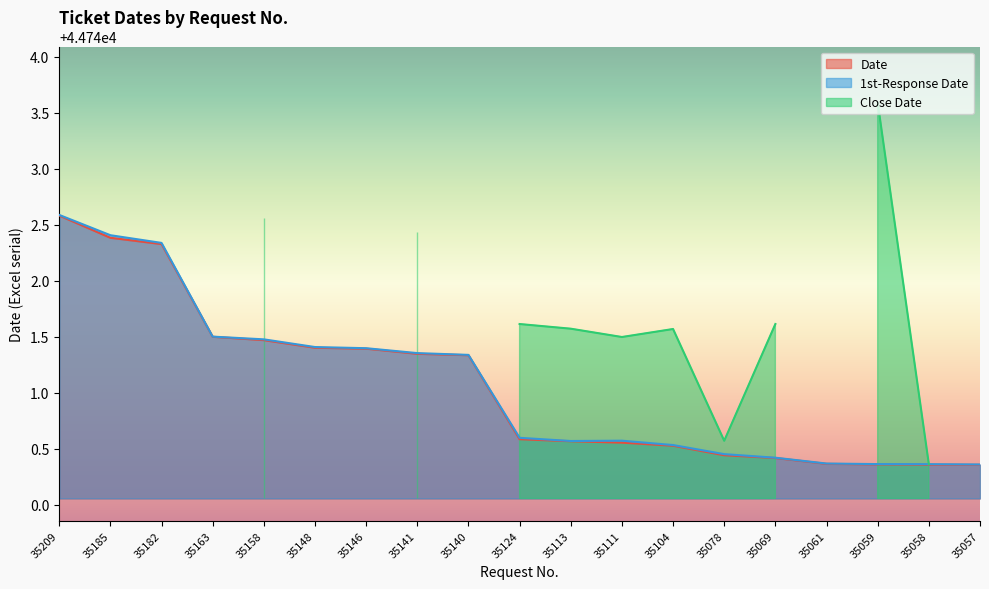

What is the total value across all series at 35061?

89480.7